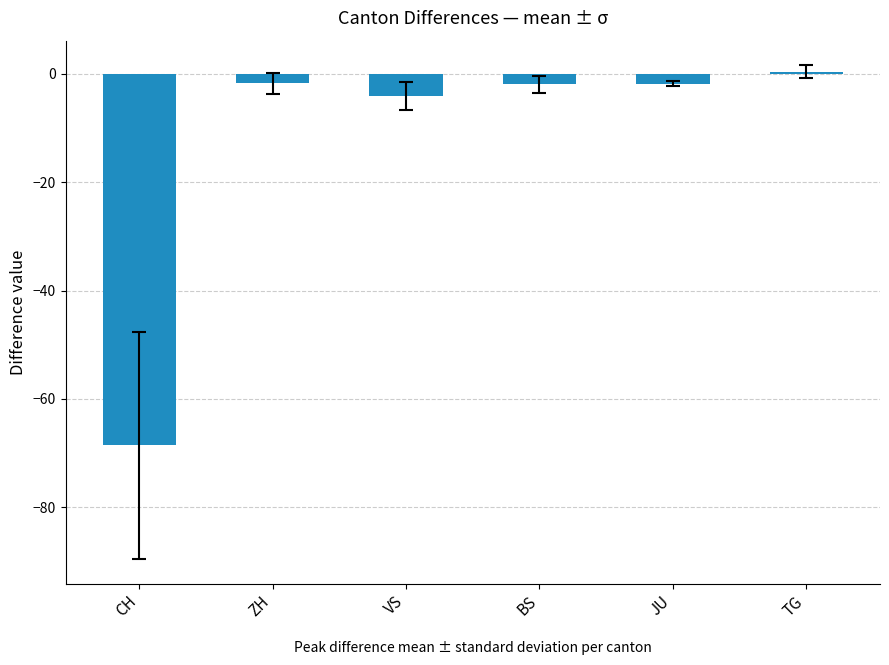

Between CH and BS, which is larger?

BS